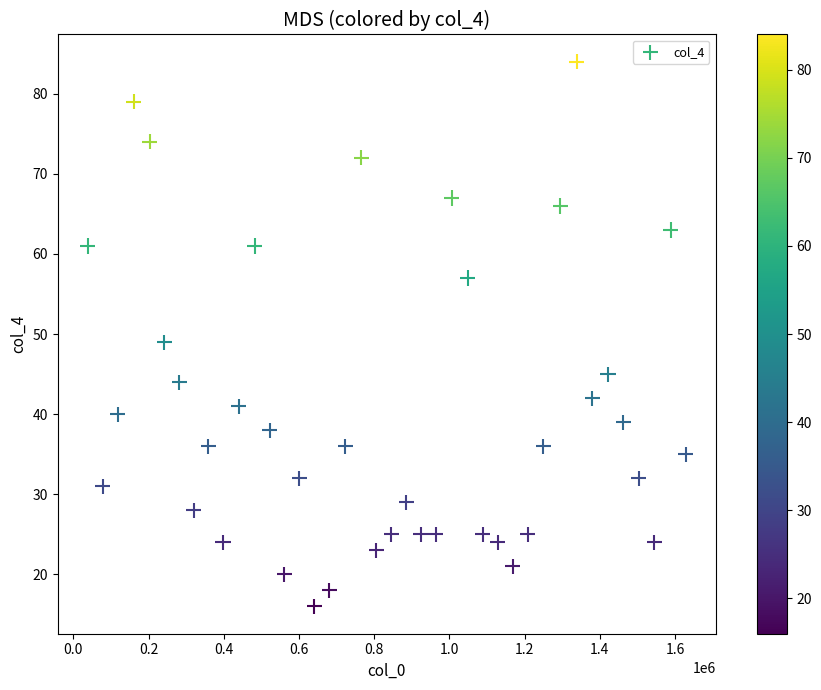

What Y value in the scatter plot is closest to 50?

49